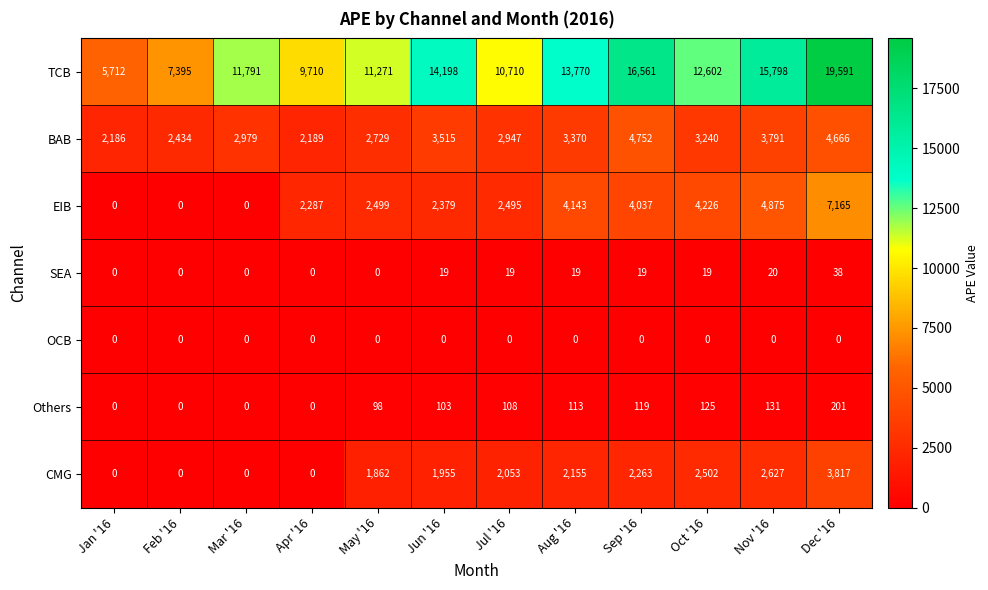

What is the highest value of the Others series?

201